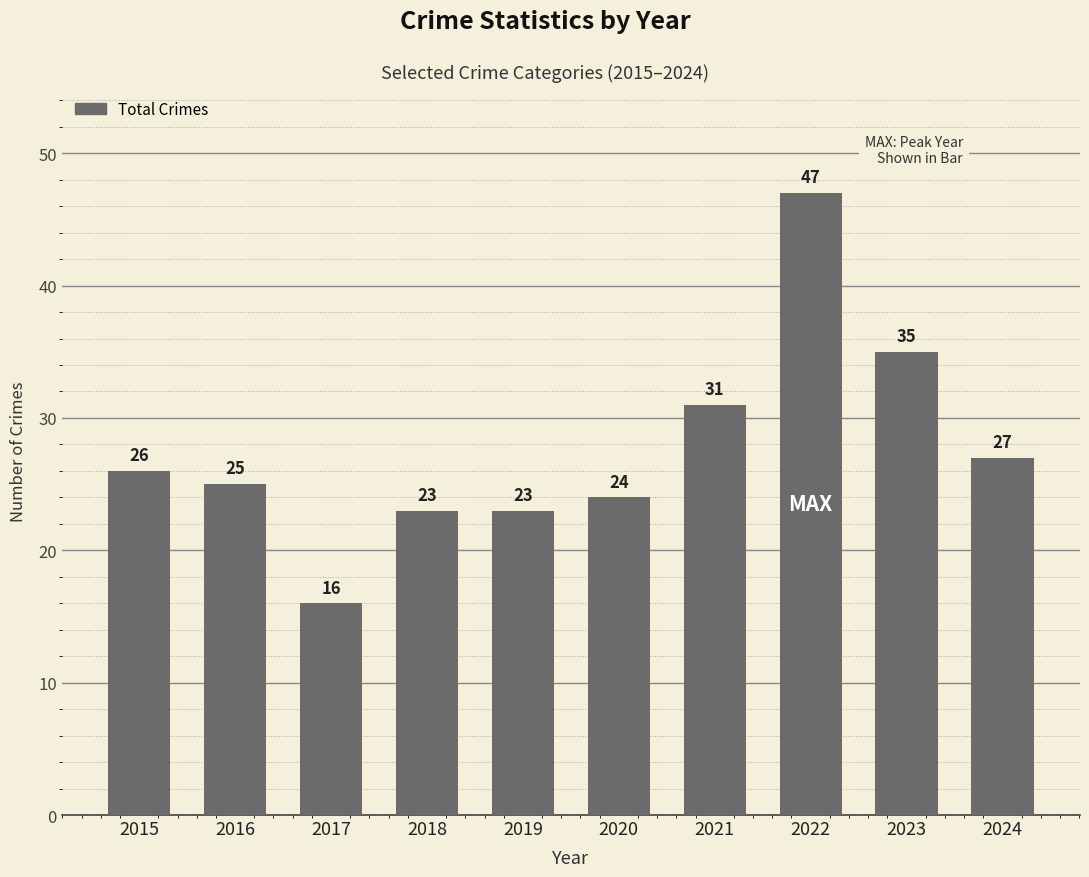

What is the value of the 3rd bar from the left?

16